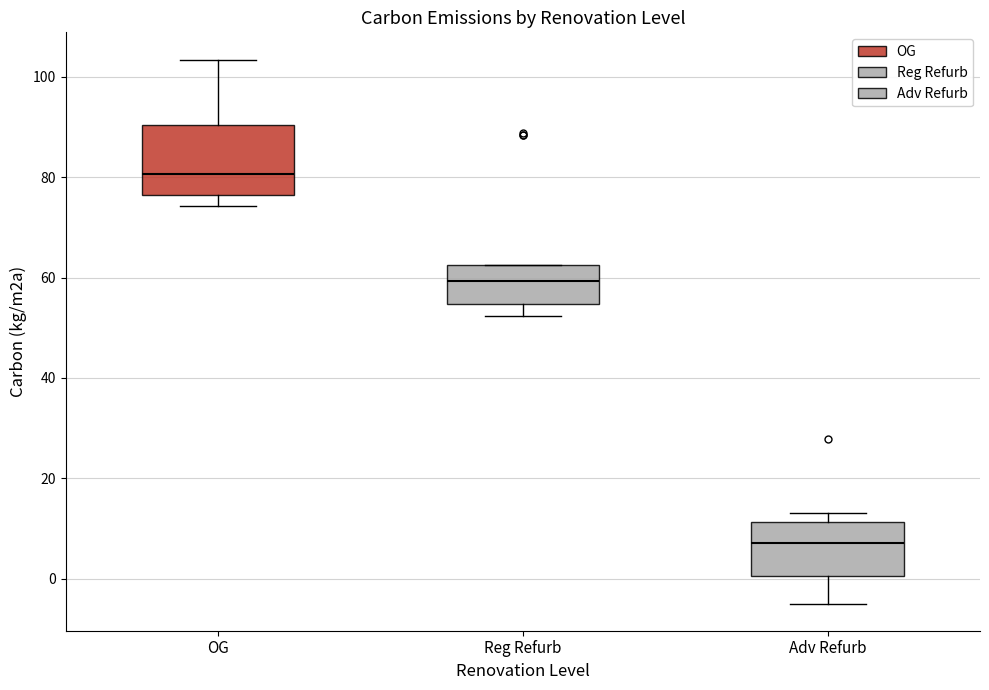

Reading left to right, transcribe this box plot: for each box, give where its median line is, the range the box spans, and where its two whiskers end, as read against the y-axis. The values are not printed on the chart, so give them approximately, as read against the axis.

OG: median 80, box 76 to 90, whiskers 74 to 104
Reg Refurb: median 60, box 54 to 62, whiskers 52 to 62
Adv Refurb: median 8, box 0 to 12, whiskers -4 to 14